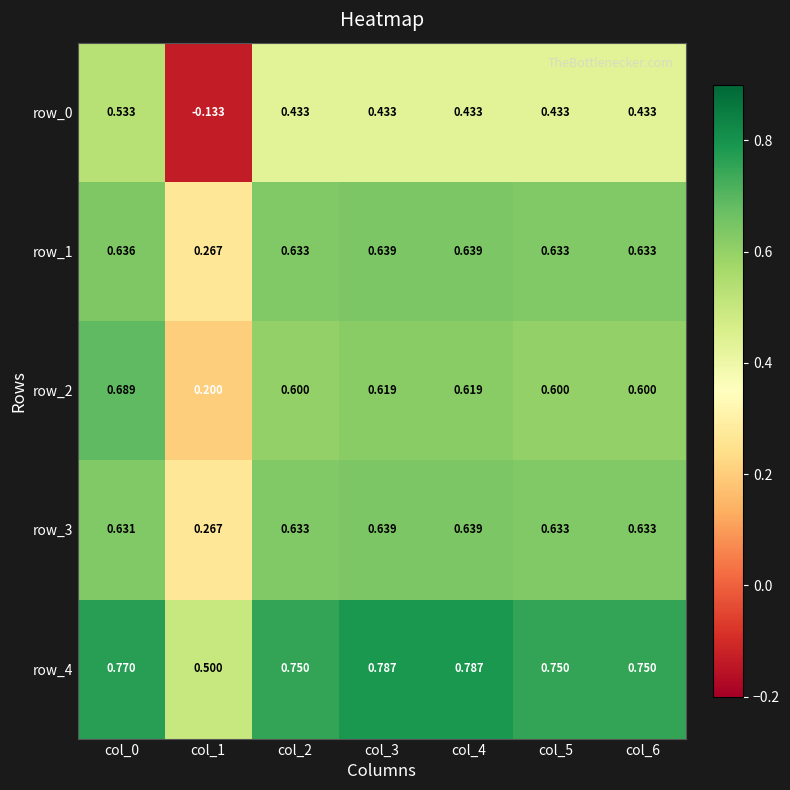

At how many categories does at least one series exceed 0?

7